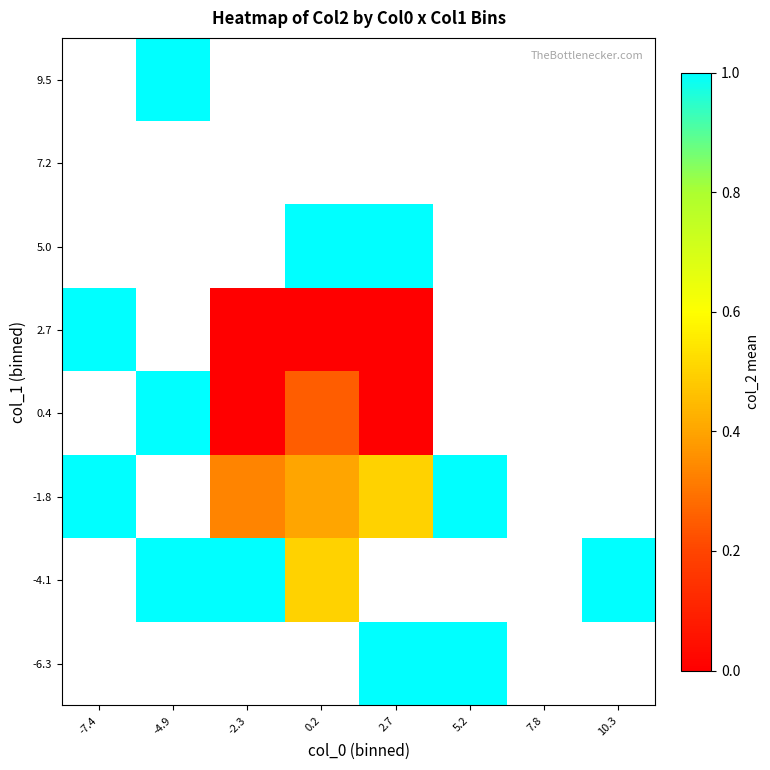

Count the number of data series in this chart.

8